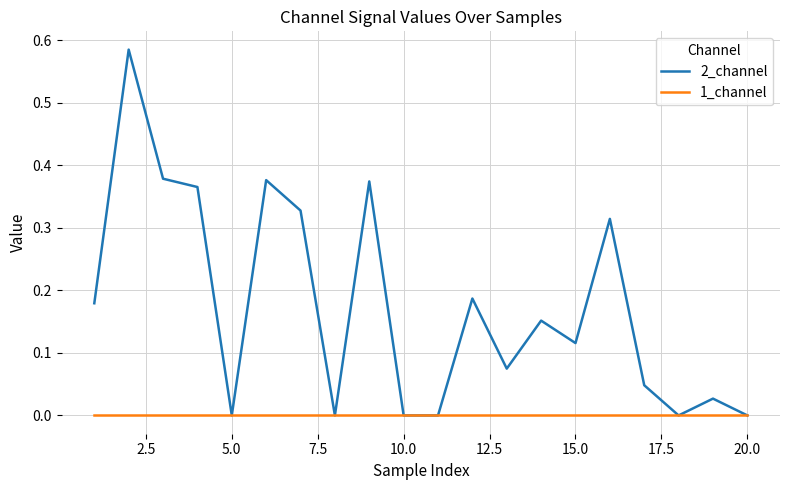

Which series has the widest spread of values?

2_channel